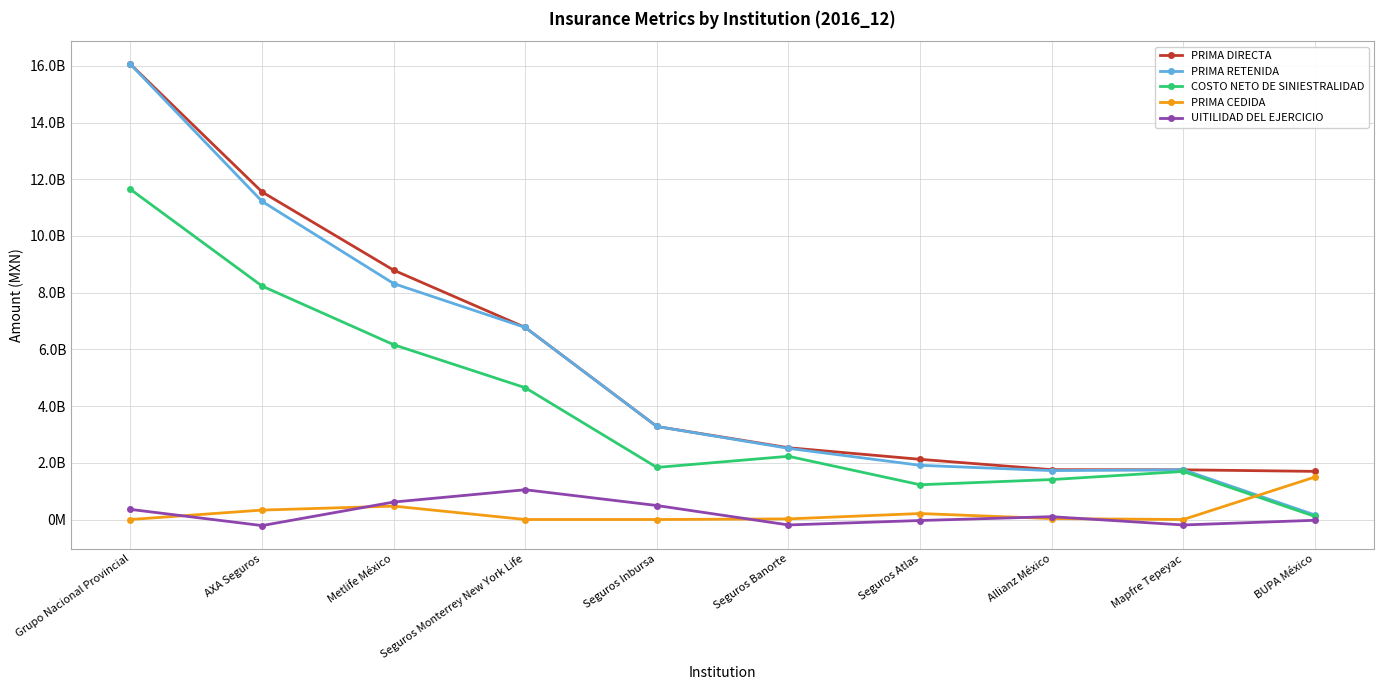

Between Grupo Nacional Provincial and Seguros Atlas, which series saw the biggest shift?

PRIMA RETENIDA